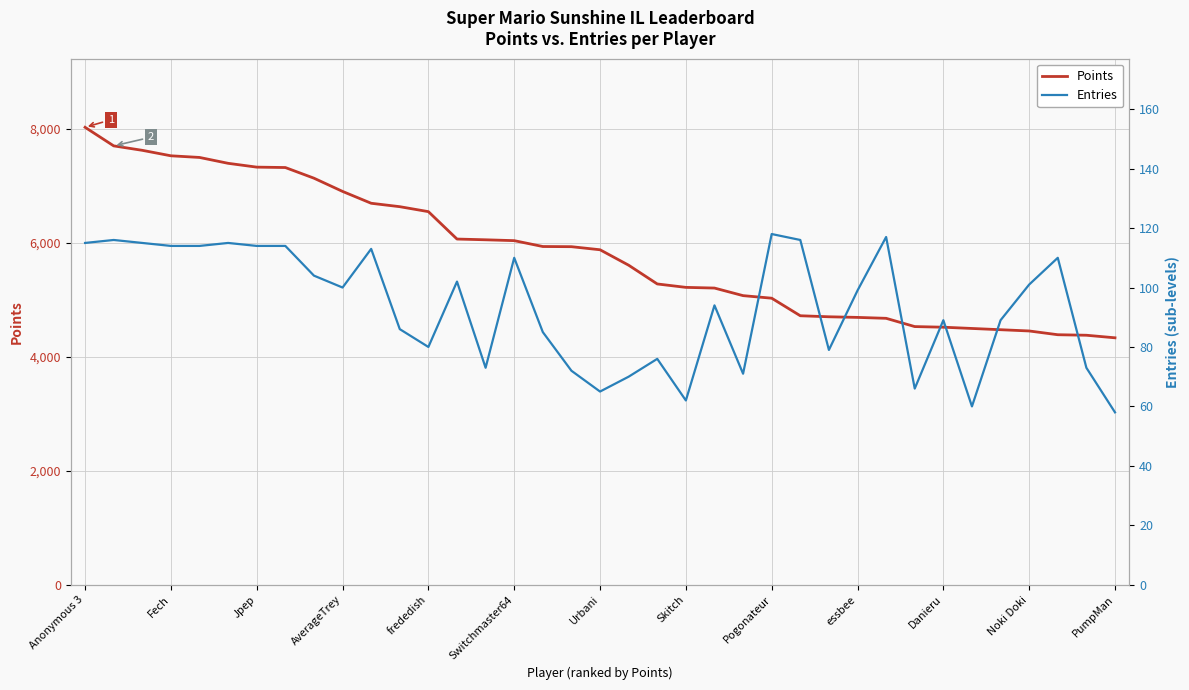

True or false: Points has a value of 7527 at Fech.

True